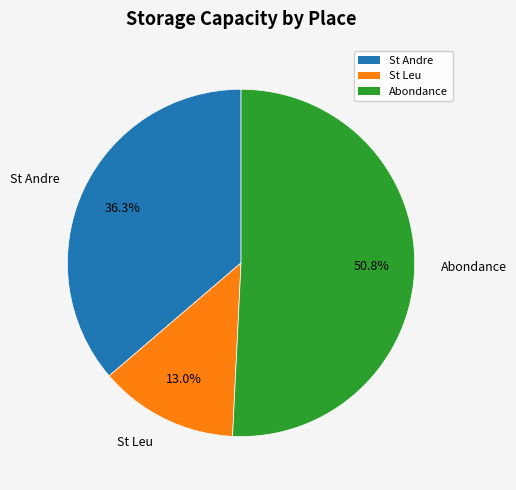

To the nearest percent, what is the combined percentage of Abondance and St Leu?

64%